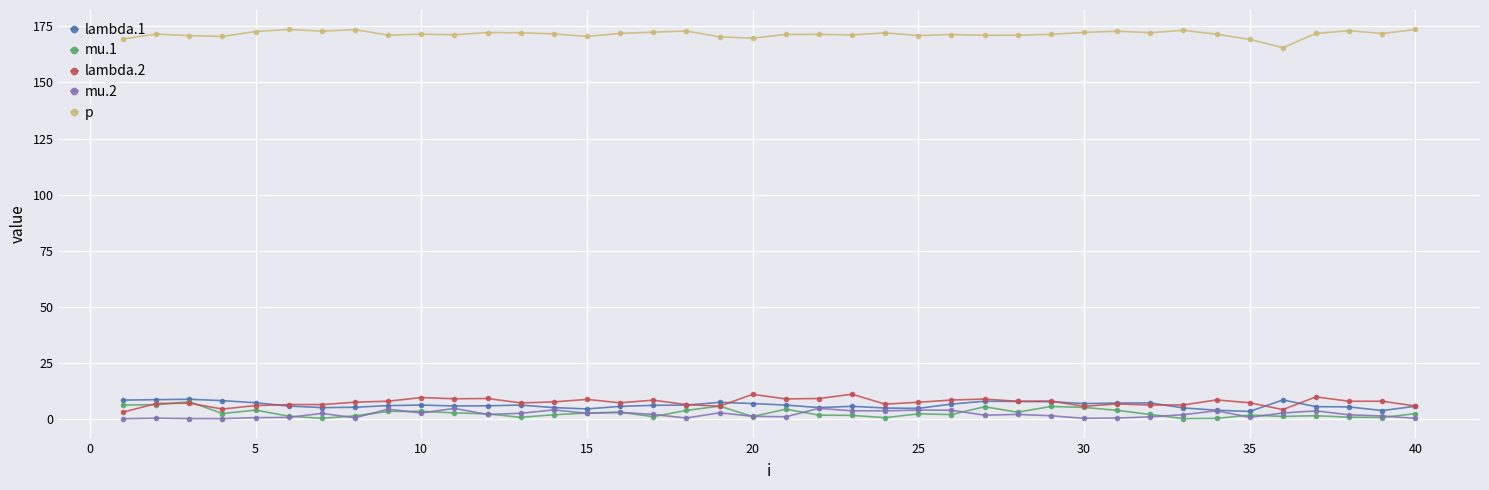

True or false: lambda.2 and p intersect in this chart.

False